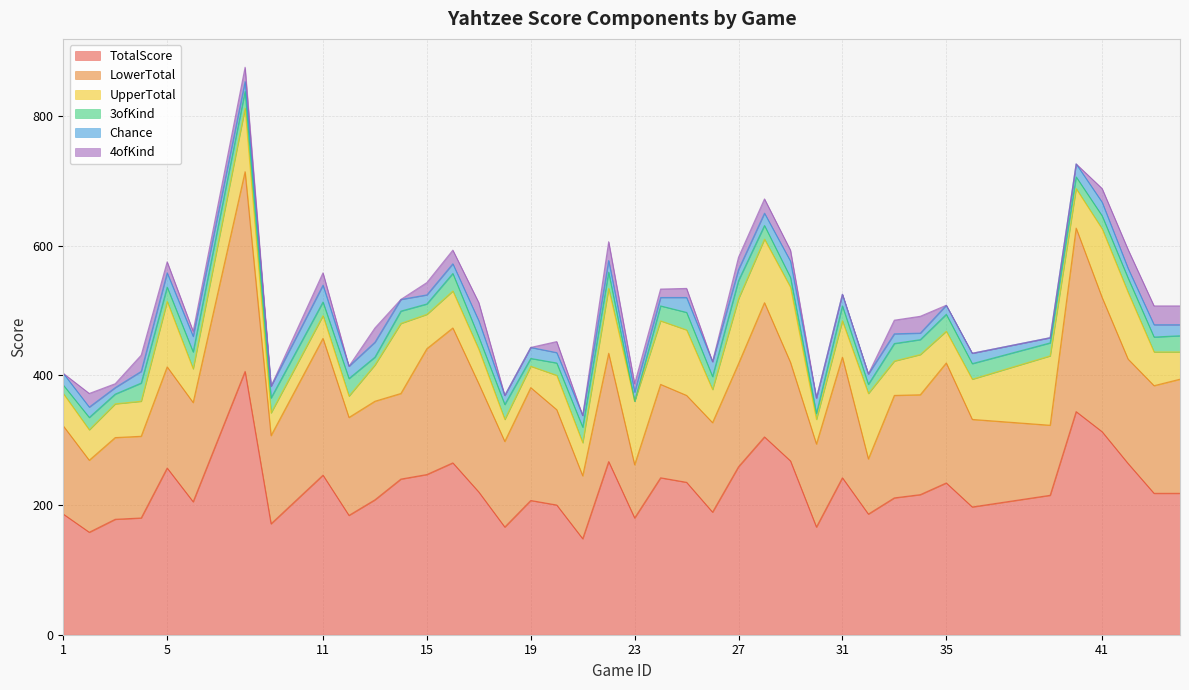

True or false: 3ofKind has a value of 8 at 44.

False